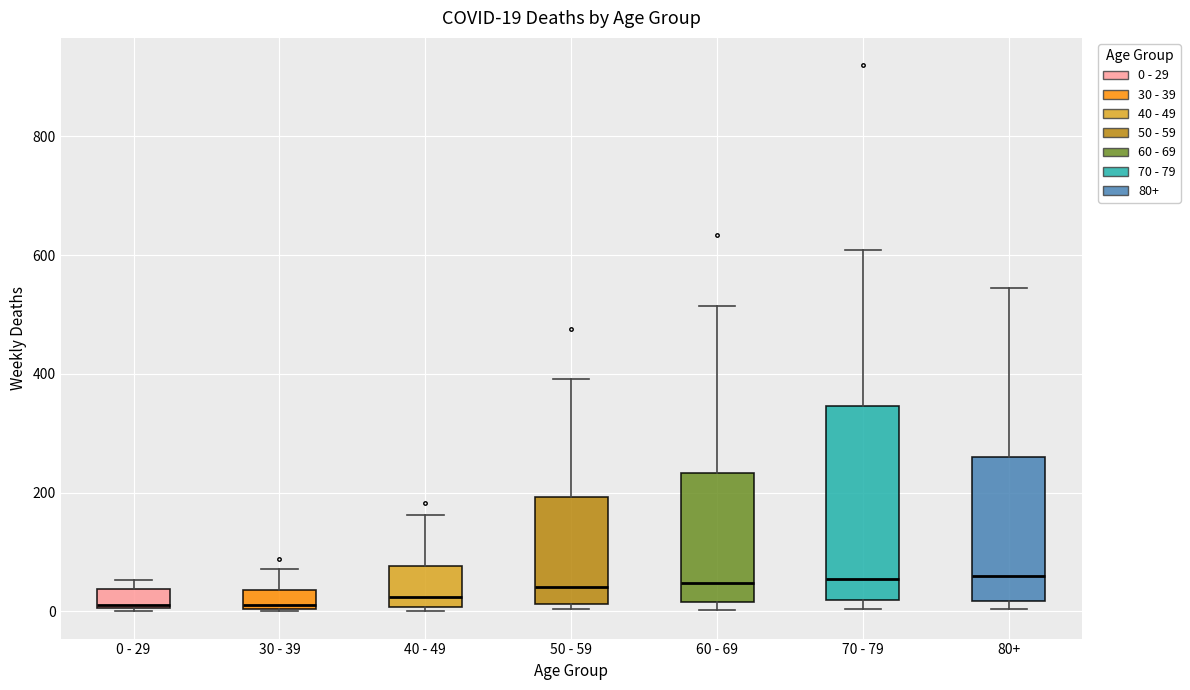

Comparing the boxes themselves (not the whiskers), which one is the tallest?

70 - 79